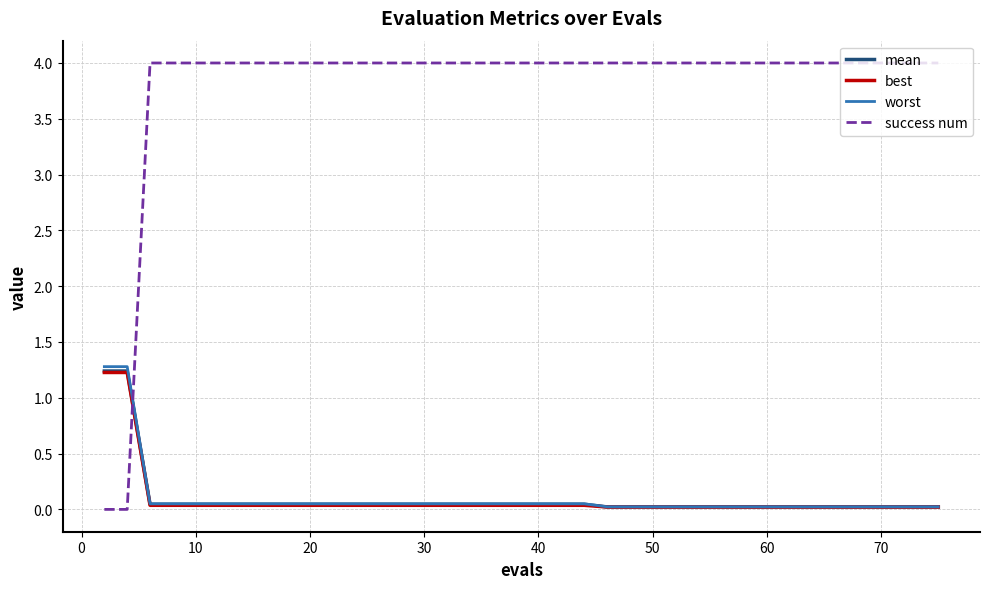

Which series has the largest total across all categories?

success num